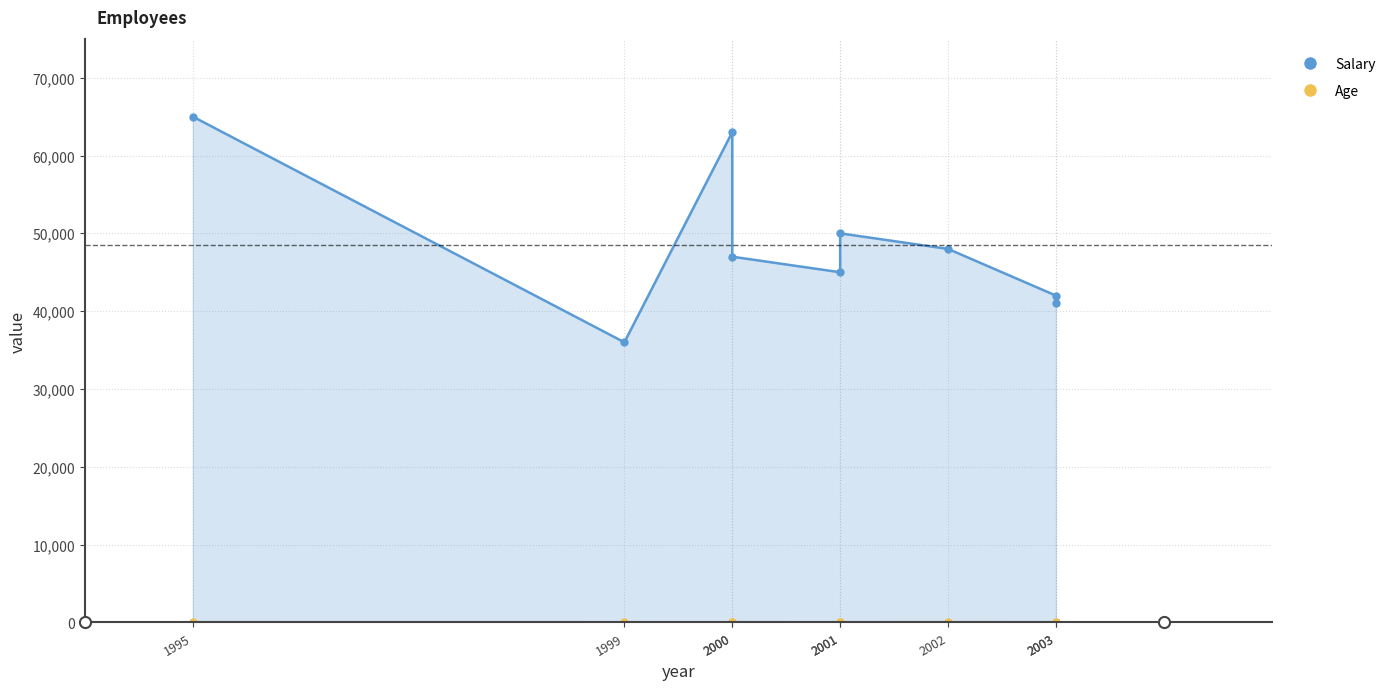

Rank the series at 1995 from lowest to highest value.

Age, Salary